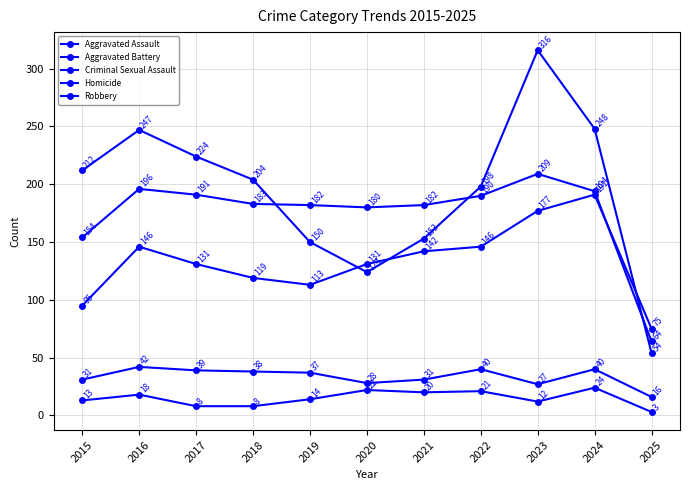

Reading left to right, transcribe all the data shown in this chart.

Aggravated Assault: 2015=95	2016=146	2017=131	2018=119	2019=113	2020=131	2021=142	2022=146	2023=177	2024=191	2025=75
Aggravated Battery: 2015=154	2016=196	2017=191	2018=183	2019=182	2020=180	2021=182	2022=190	2023=209	2024=194	2025=64
Criminal Sexual Assault: 2015=31	2016=42	2017=39	2018=38	2019=37	2020=28	2021=31	2022=40	2023=27	2024=40	2025=16
Homicide: 2015=13	2016=18	2017=8	2018=8	2019=14	2020=22	2021=20	2022=21	2023=12	2024=24	2025=3
Robbery: 2015=212	2016=247	2017=224	2018=204	2019=150	2020=124	2021=153	2022=198	2023=316	2024=248	2025=54